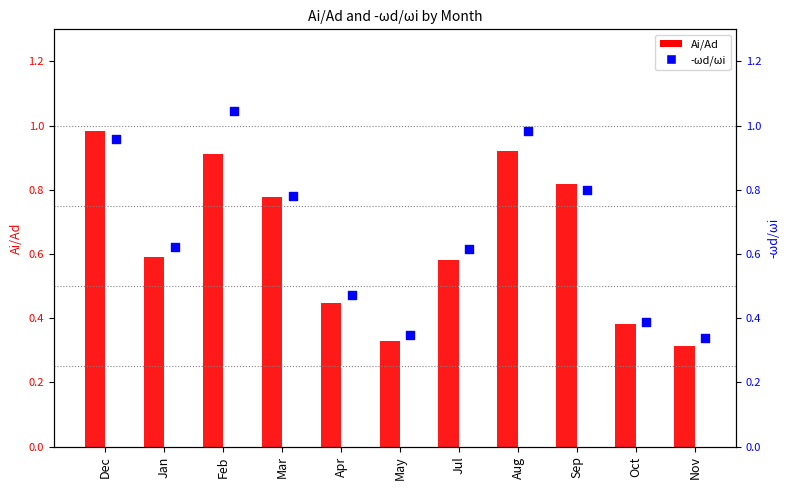

What is the total value across all series at Oct?

0.8